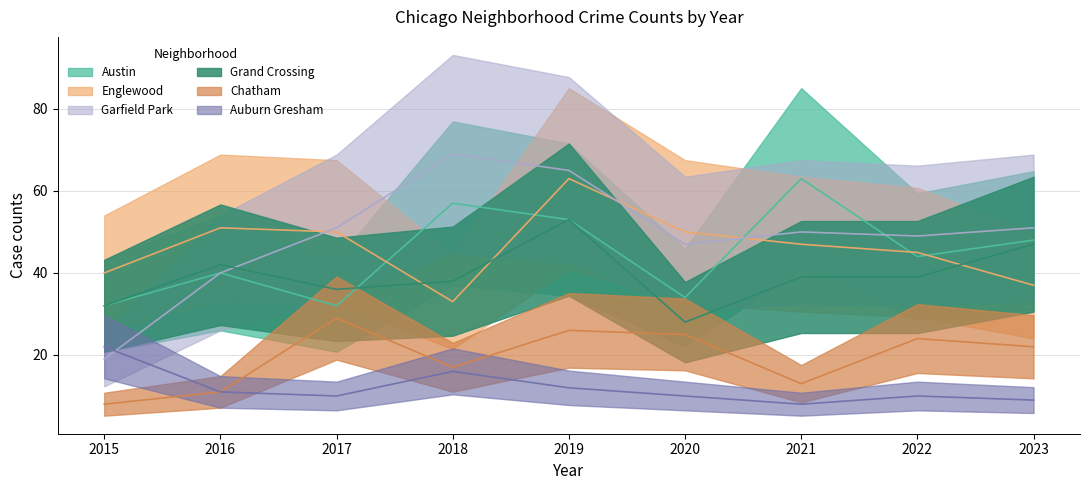

At which label does Auburn Gresham reach its peak?

2015